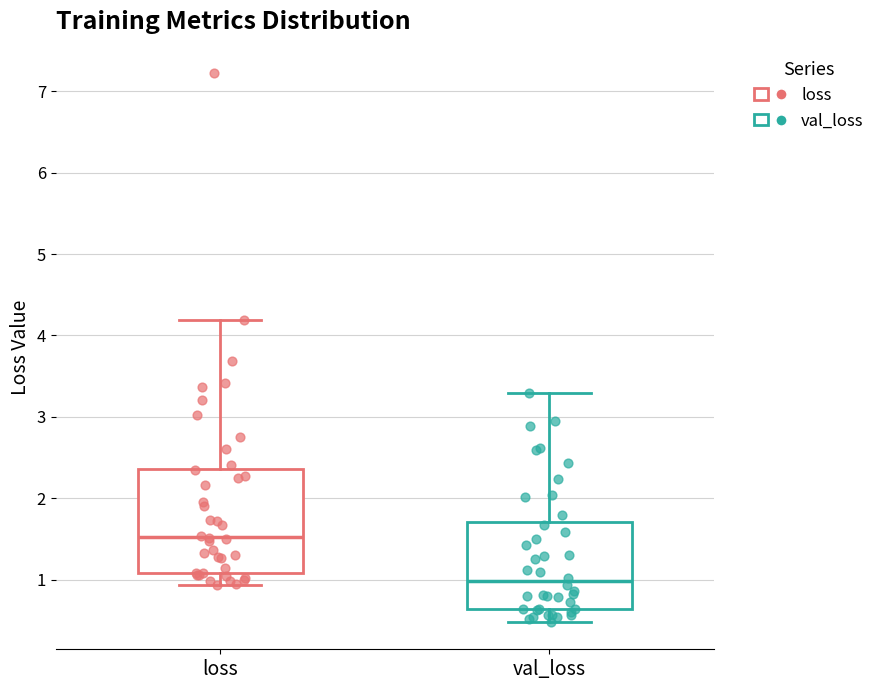

Reading left to right, read every box against the y-axis: the position of its median line, the range the box covers, and the ends of its whiskers. The values are not printed on the chart, so give them approximately, as read against the axis.

loss: median 1.5, box 1.1 to 2.4, whiskers 0.9 to 4.2
val_loss: median 1.0, box 0.6 to 1.7, whiskers 0.5 to 3.3